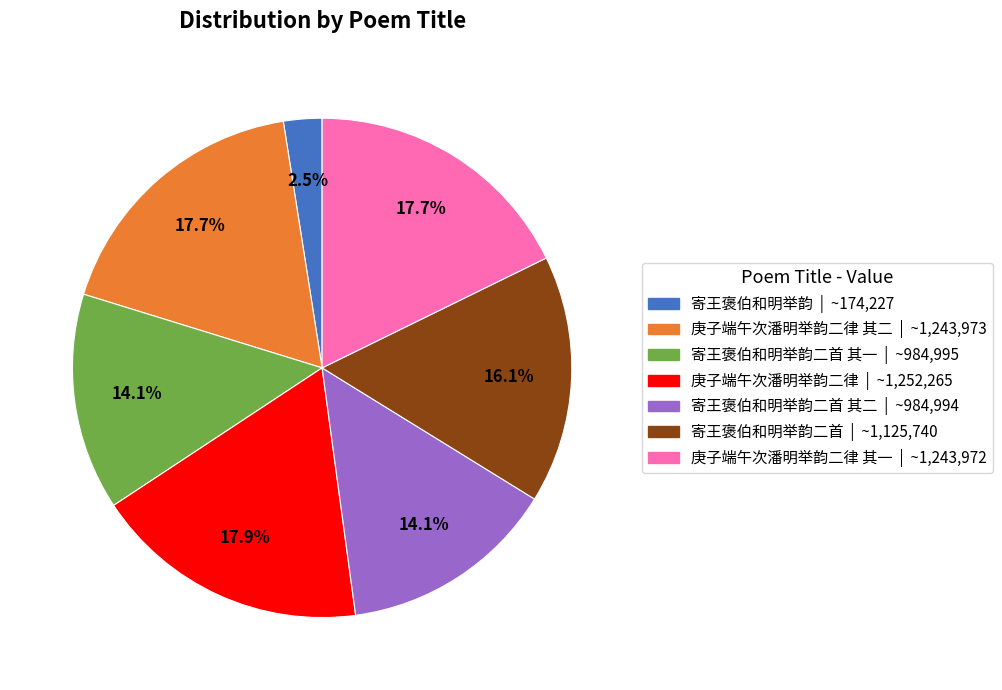

Is there a majority slice in this chart?

No